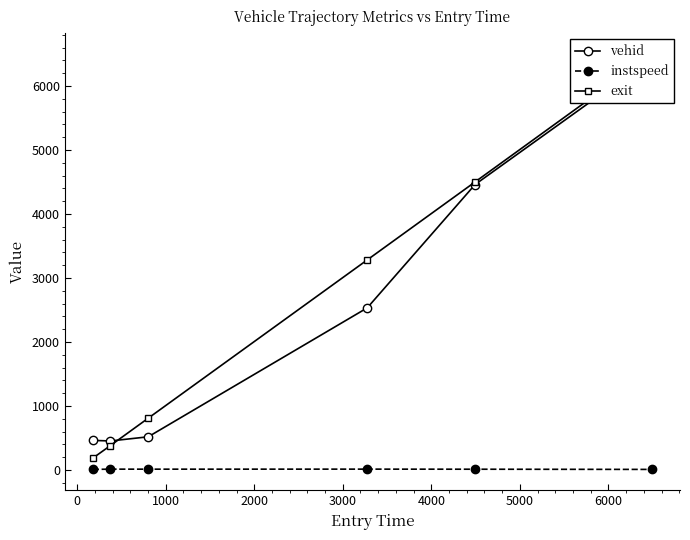

How many distinct data groups are displayed?

3